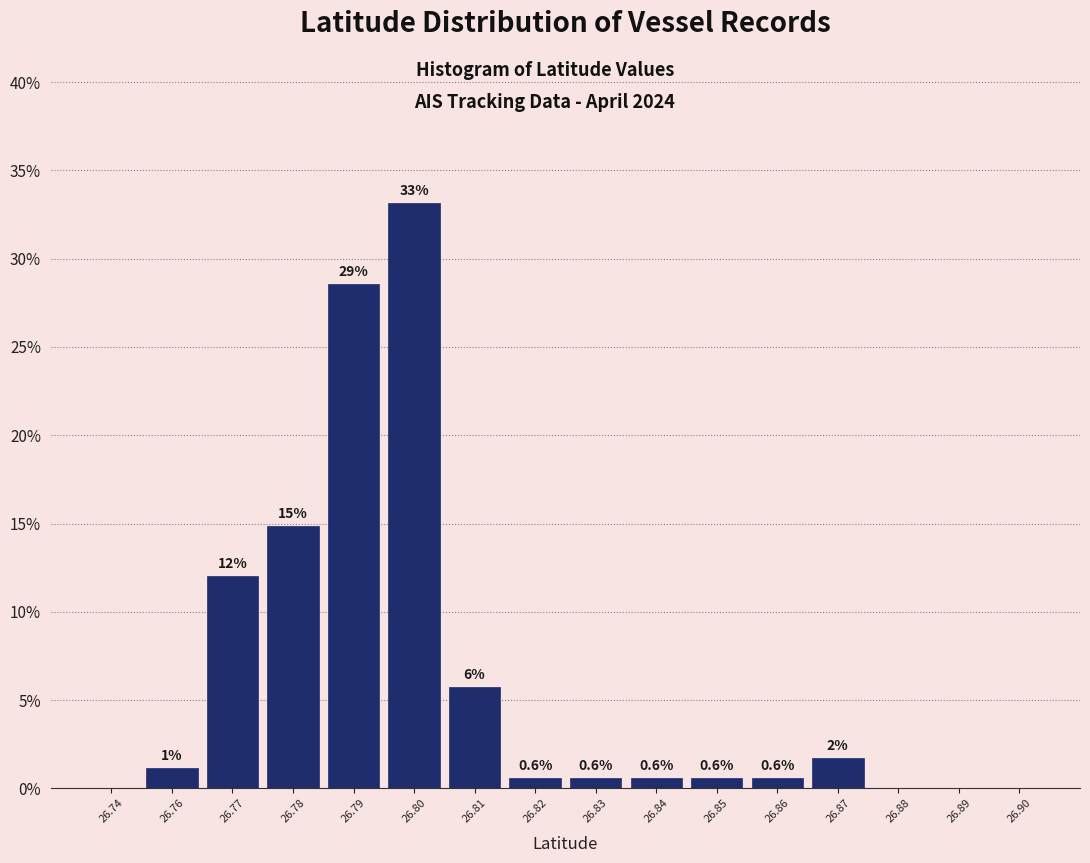

The chart shows a value of 0.6 at 26.84. True or false?

True